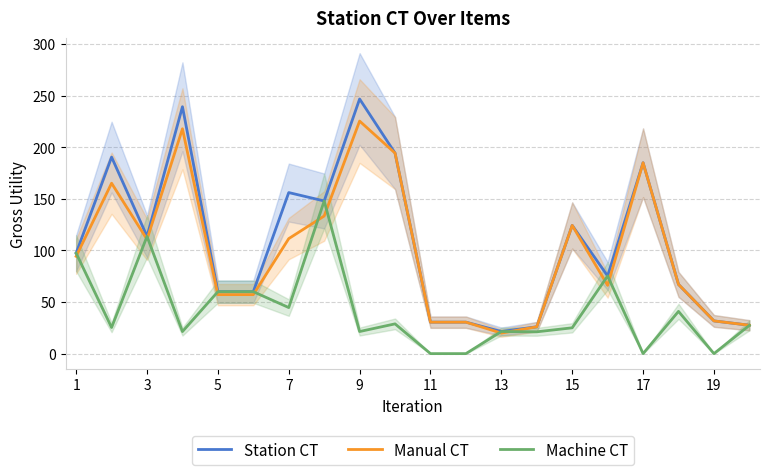

What are all the series names shown in the legend?

Station CT, Manual CT, Machine CT